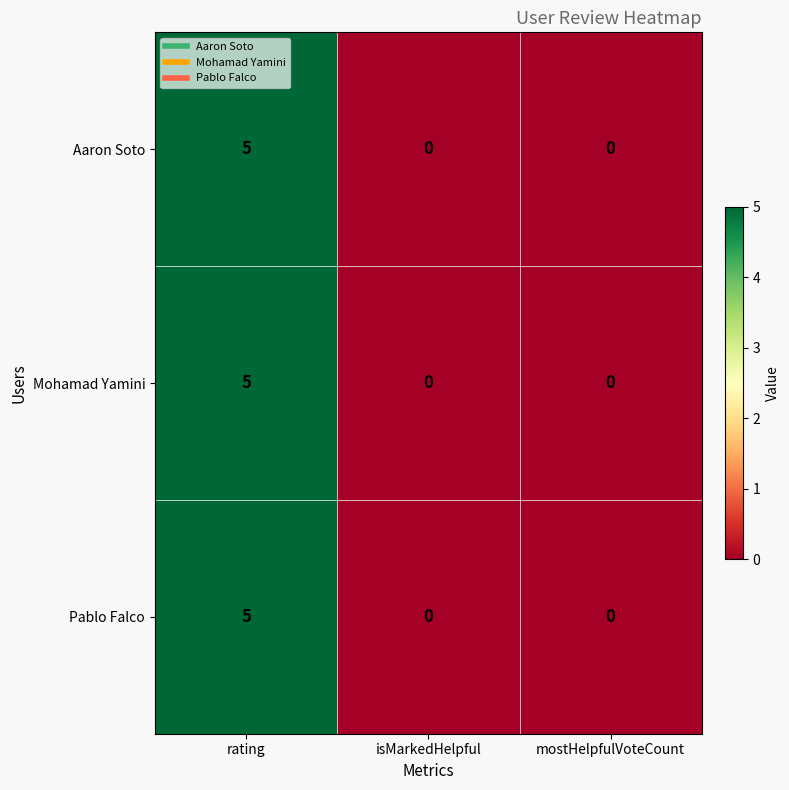

The value of Mohamad Yamini at mostHelpfulVoteCount is 0. True or false?

True